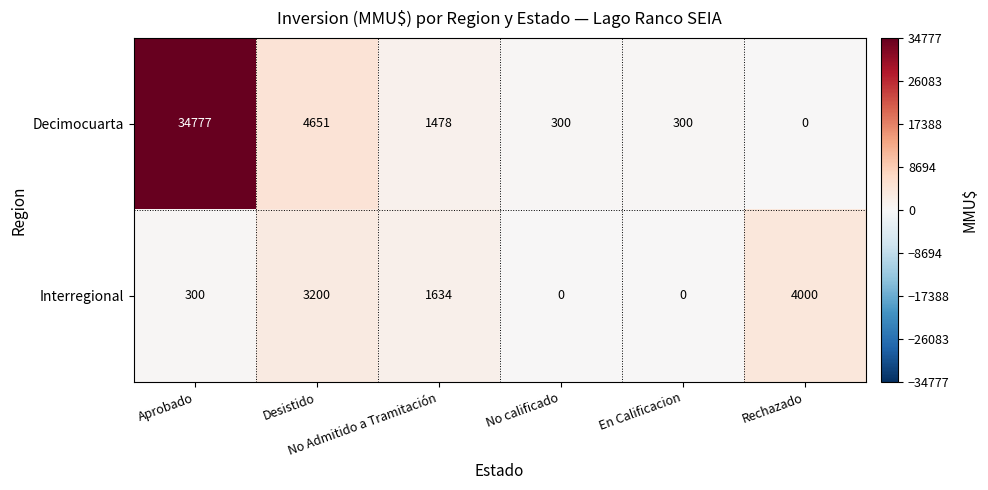

Rank the series by their average value, from lowest to highest.

Interregional, Decimocuarta